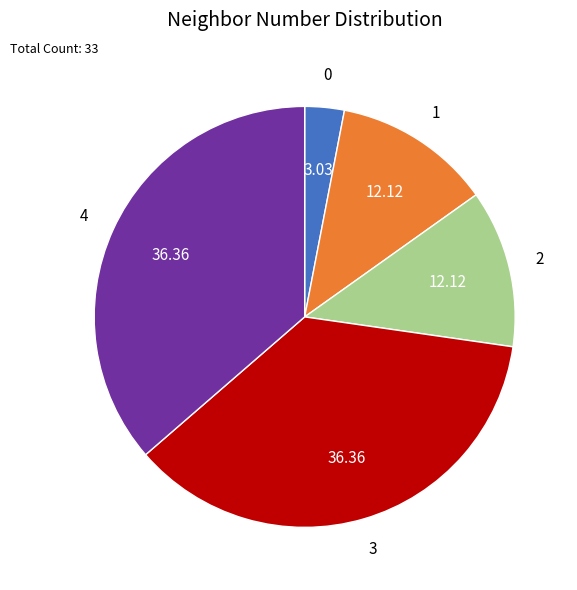

Does any single category account for the majority?

No